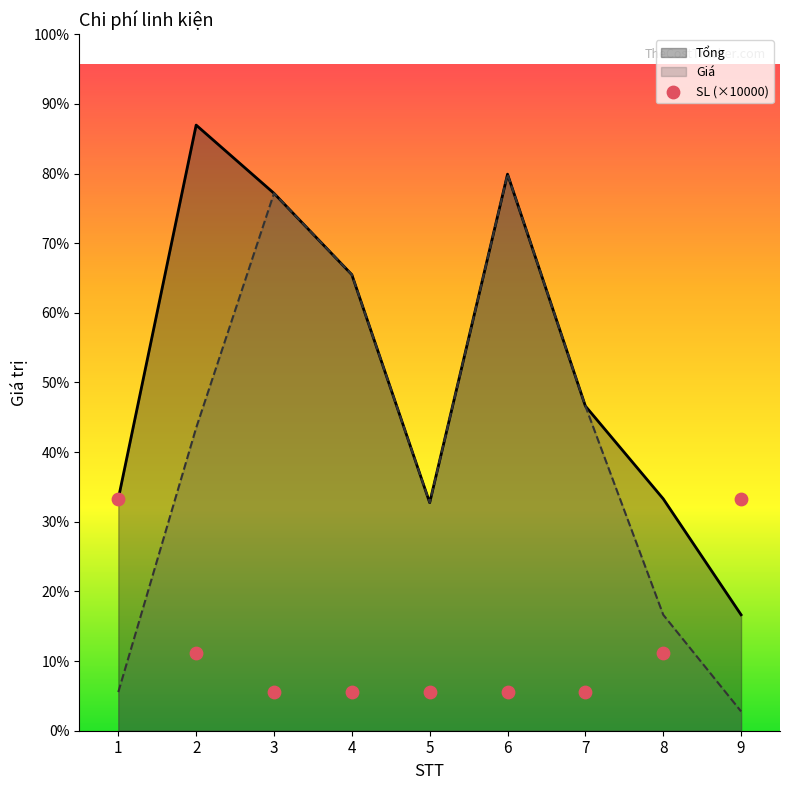

What is the total value across all series at 7?

178000